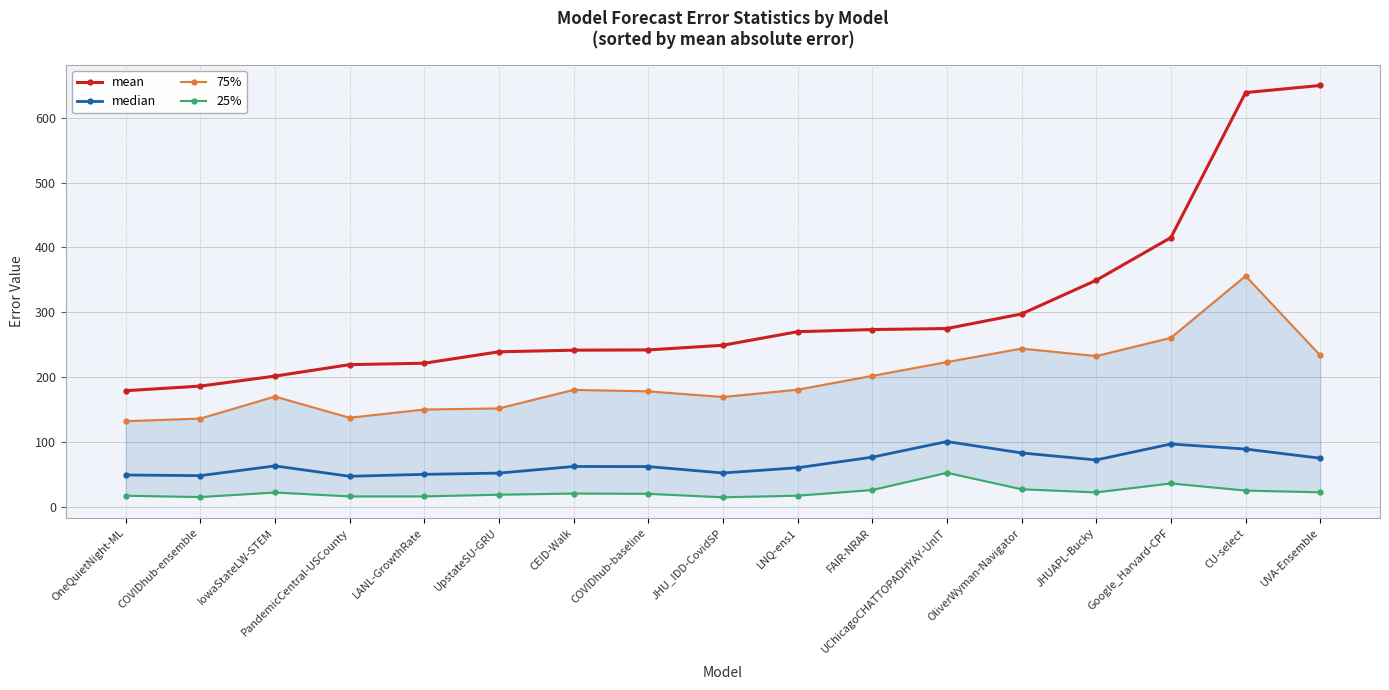

Rank the series at LANL-GrowthRate from highest to lowest value.

mean, 75%, median, 25%